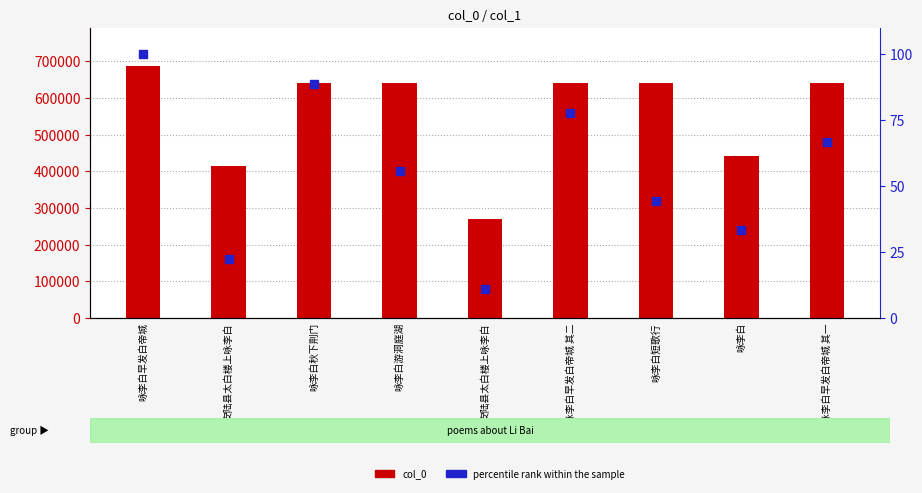

Which series has the largest Y range (max minus min)?

col_0